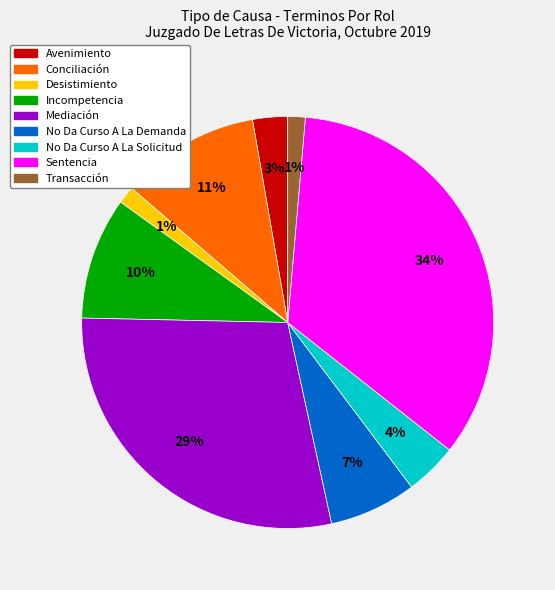

True or false: Desistimiento accounts for 1% of the total.

True